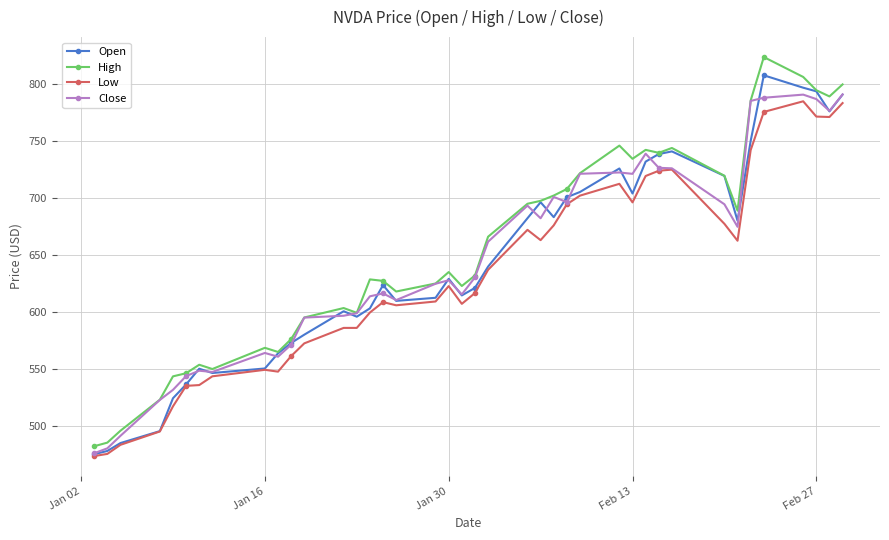

True or false: Close has more than 2 interior local peaks.

True